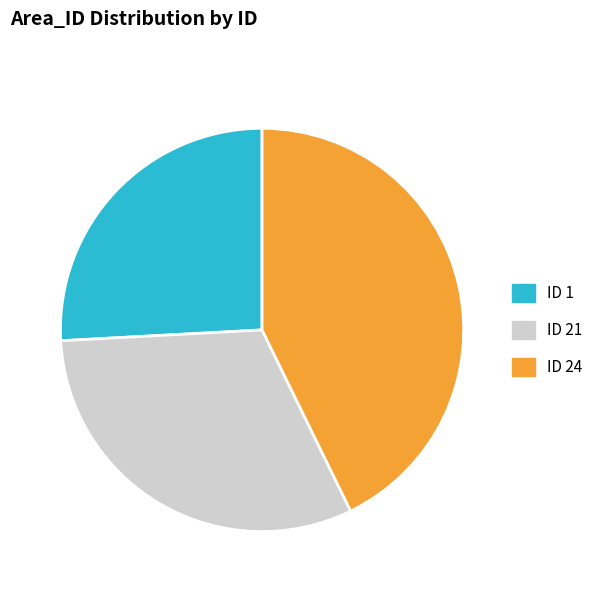

Approximately how many times larger is the value at ID 21 compared to ID 1?

1.2